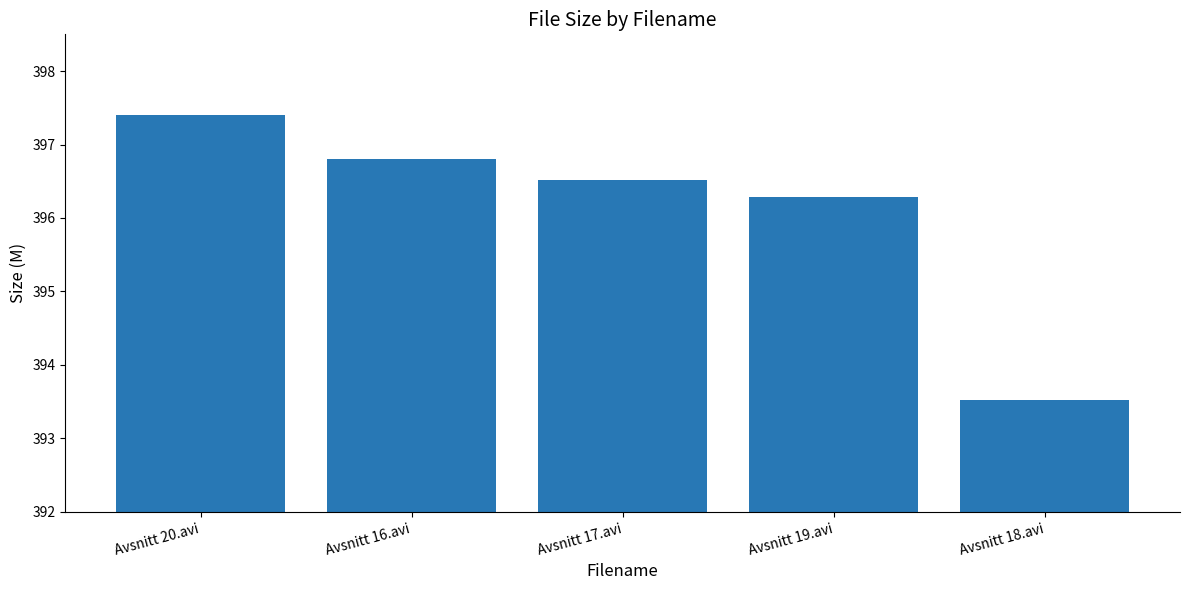

Reading left to right, extract all data points from this chart.

Avsnitt 20.avi=397.4	Avsnitt 16.avi=396.8	Avsnitt 17.avi=396.5	Avsnitt 19.avi=396.3	Avsnitt 18.avi=393.5